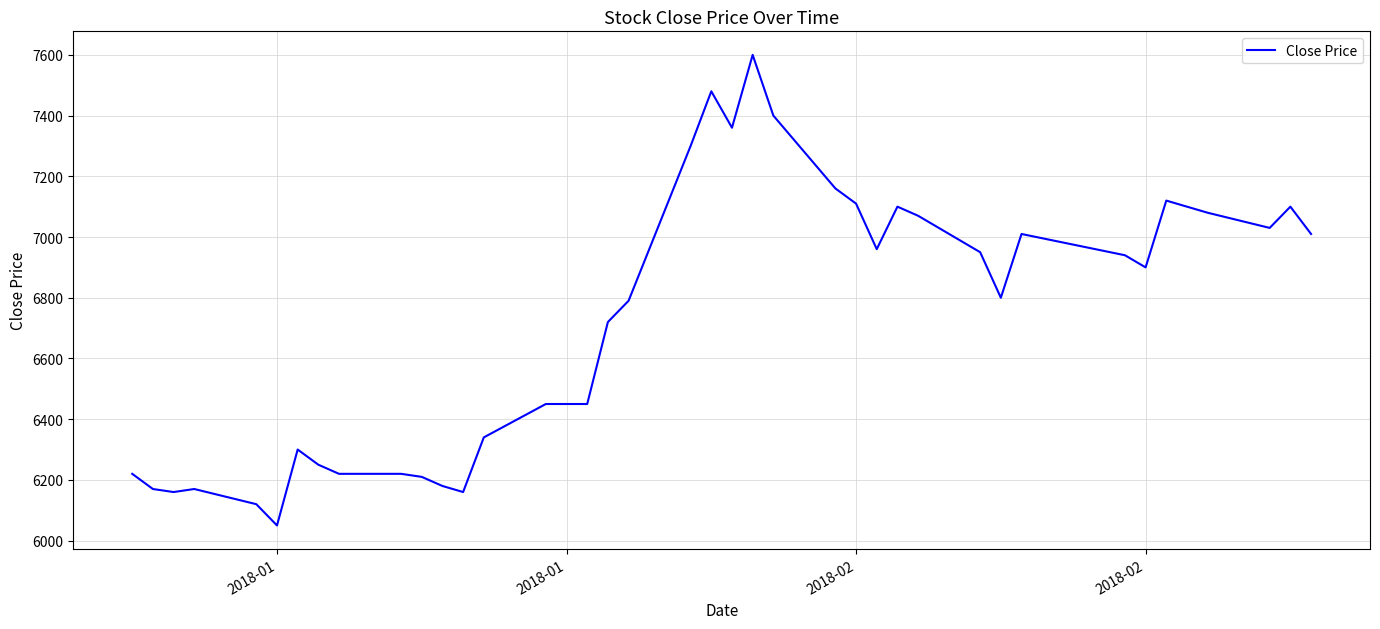

What is the greatest value displayed?

7600